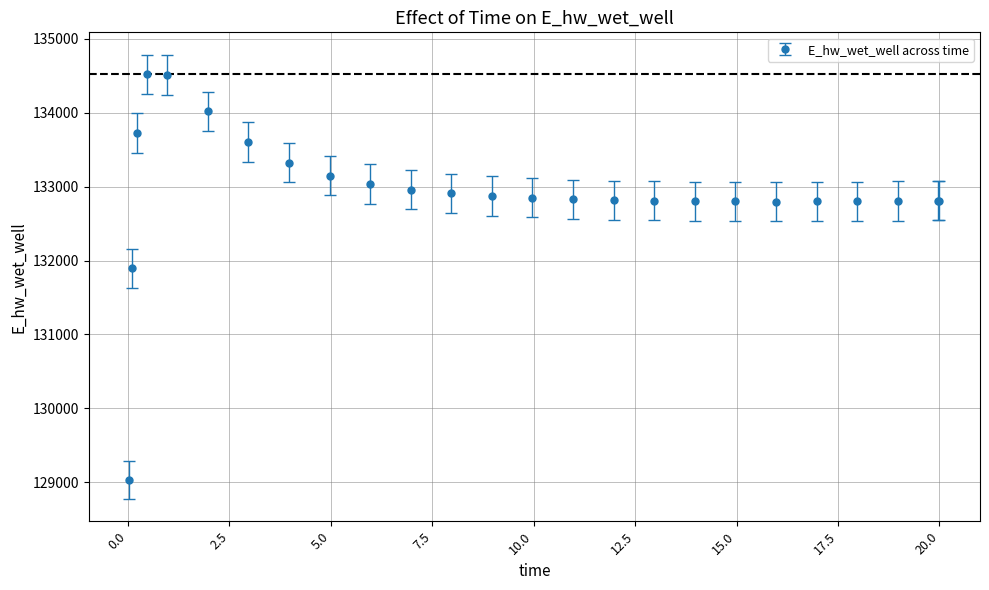

What is the value of the 22nd point from the left?

132801.8